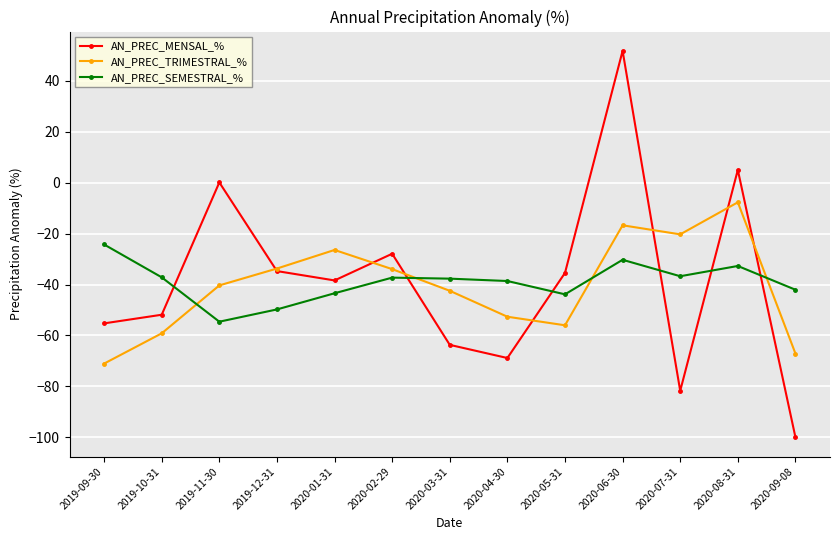

What is the sum of the AN_PREC_MENSAL_% values at 2020-05-31 and 2020-04-30?

-104.3